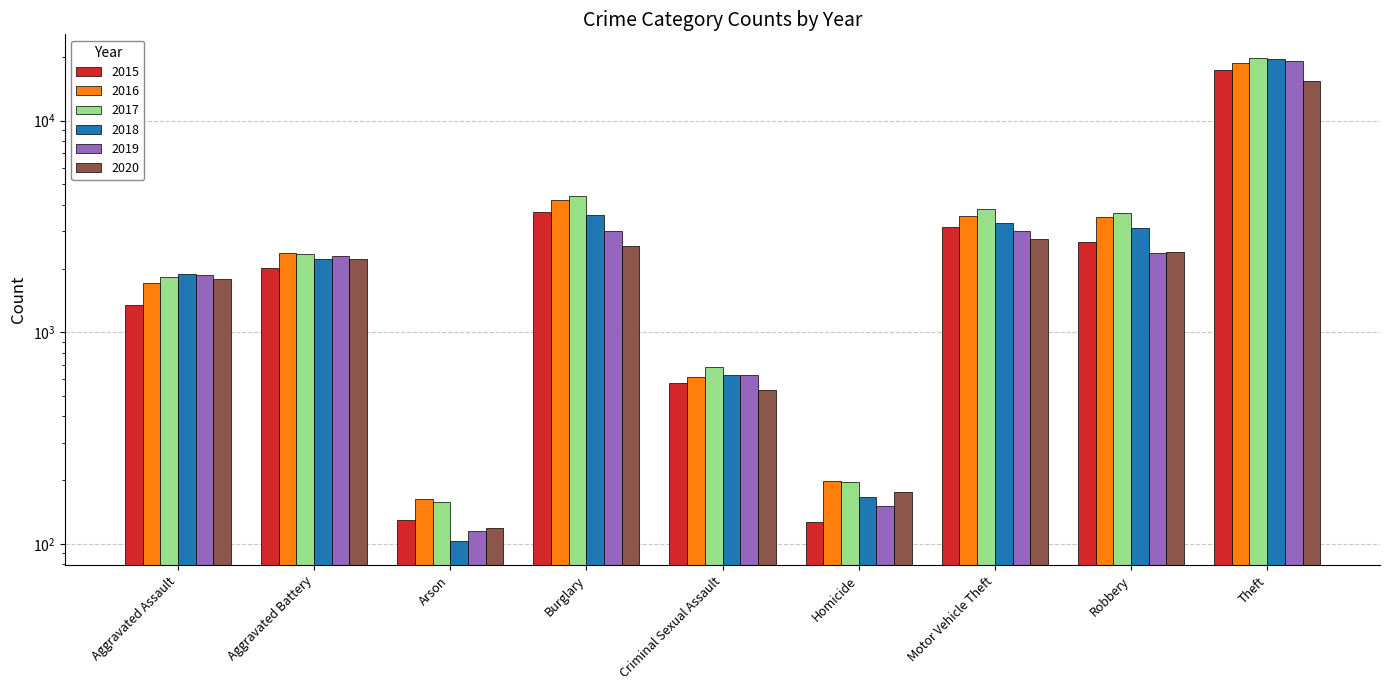

Reading left to right, extract all data points from this chart.

2015: 1351	2003	129	3690	577	127	3138	2677	17371
2016: 1714	2379	163	4201	614	198	3526	3496	18720
2017: 1815	2333	158	4395	685	196	3836	3677	19684
2018: 1878	2209	103	3570	628	166	3274	3115	19621
2019: 1873	2285	115	3001	630	151	2998	2381	19138
2020: 1778	2217	119	2561	533	175	2759	2404	15376